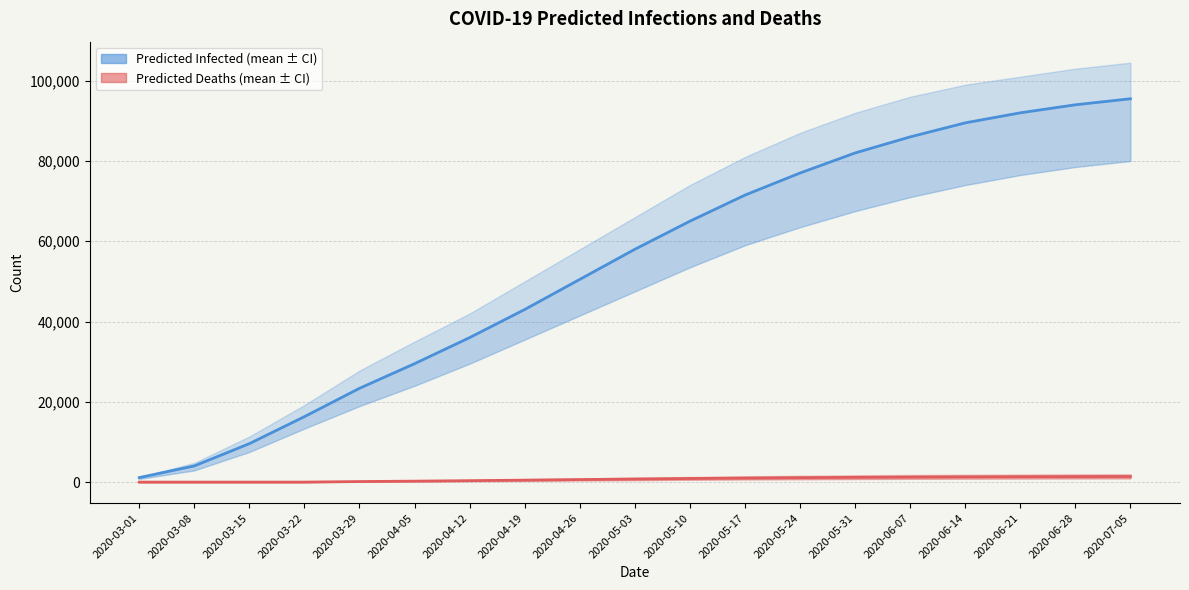

Is it true that predicted_total_infected_mean equals 4031 at 2020-03-08?

True